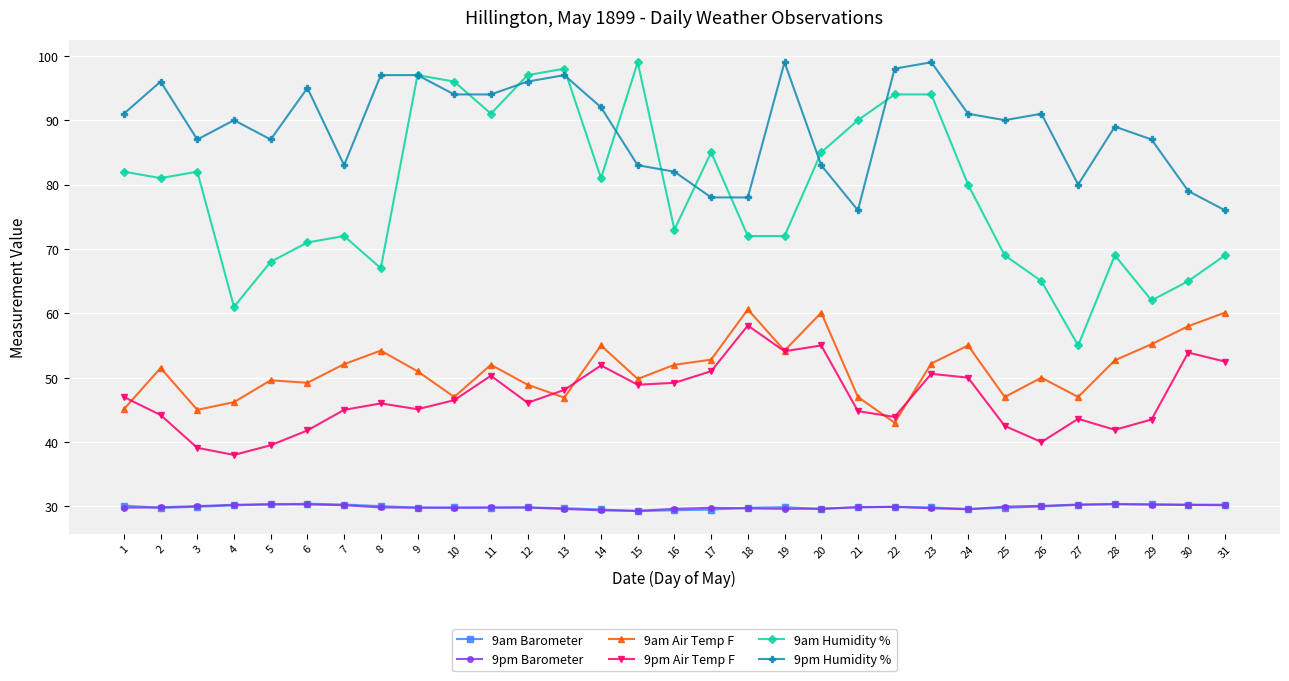

What is the spread (max minus min) of values at 19?

69.4